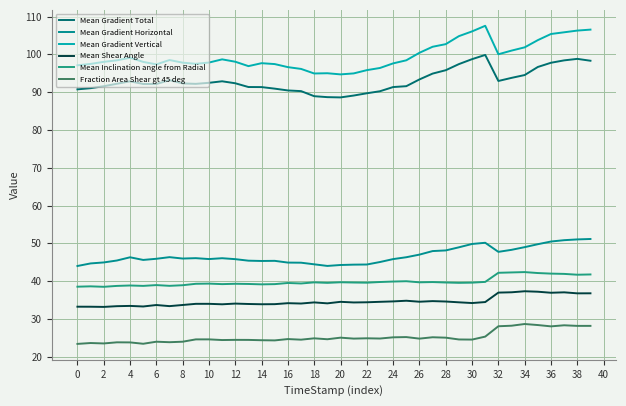

How many lines are shown in the chart?

6